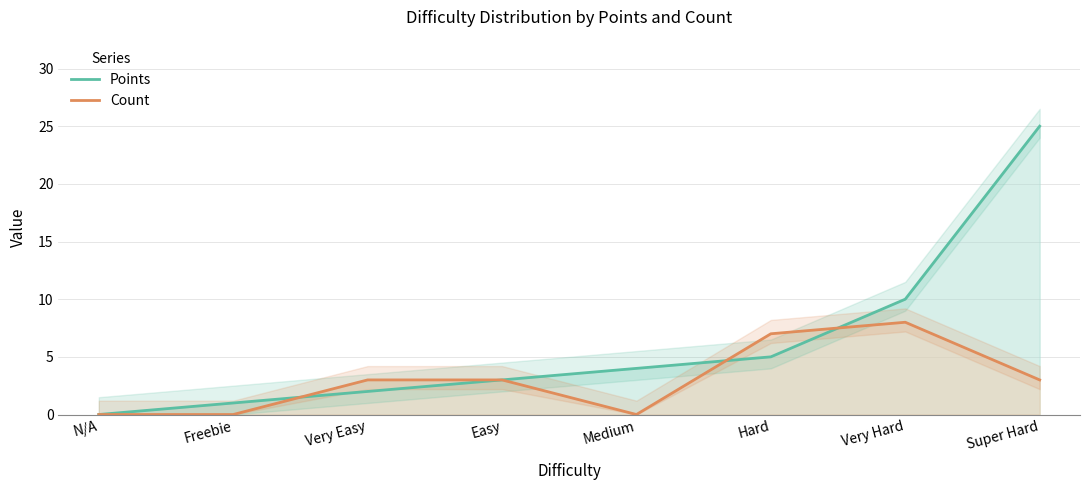

What is the label of the 3rd point from the left?

Very Easy